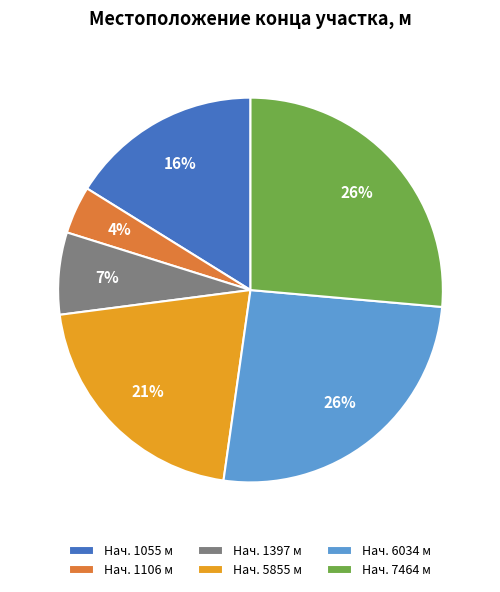

Count the number of slices in the pie.

6